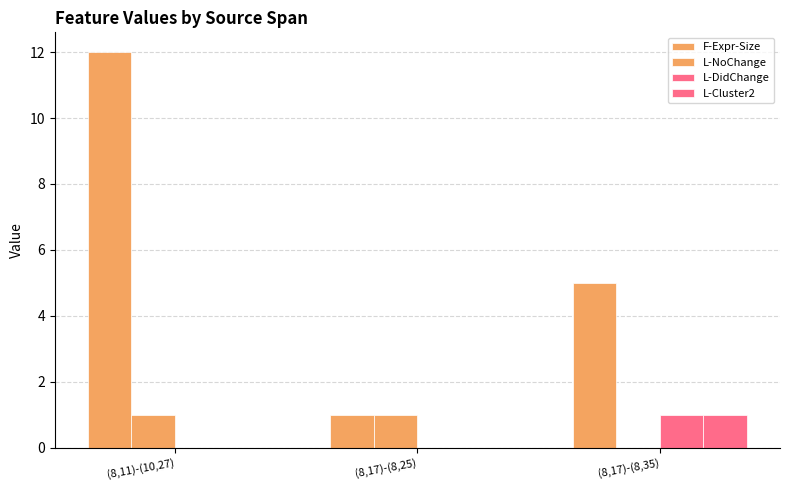

True or false: F-Expr-Size has a value of 1 at (8,17)-(8,25).

True